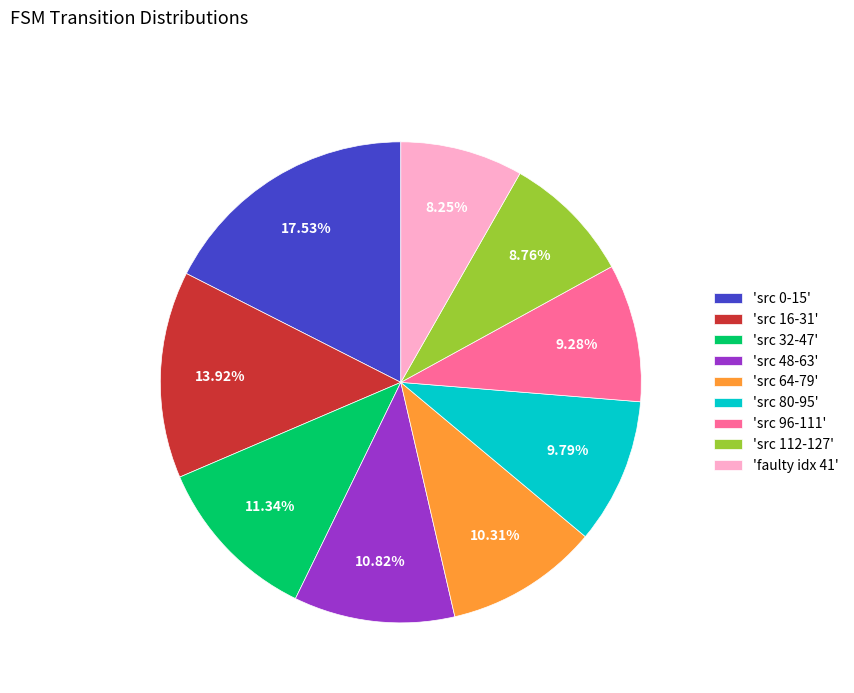

Is there any slice that represents more than half of the pie?

No